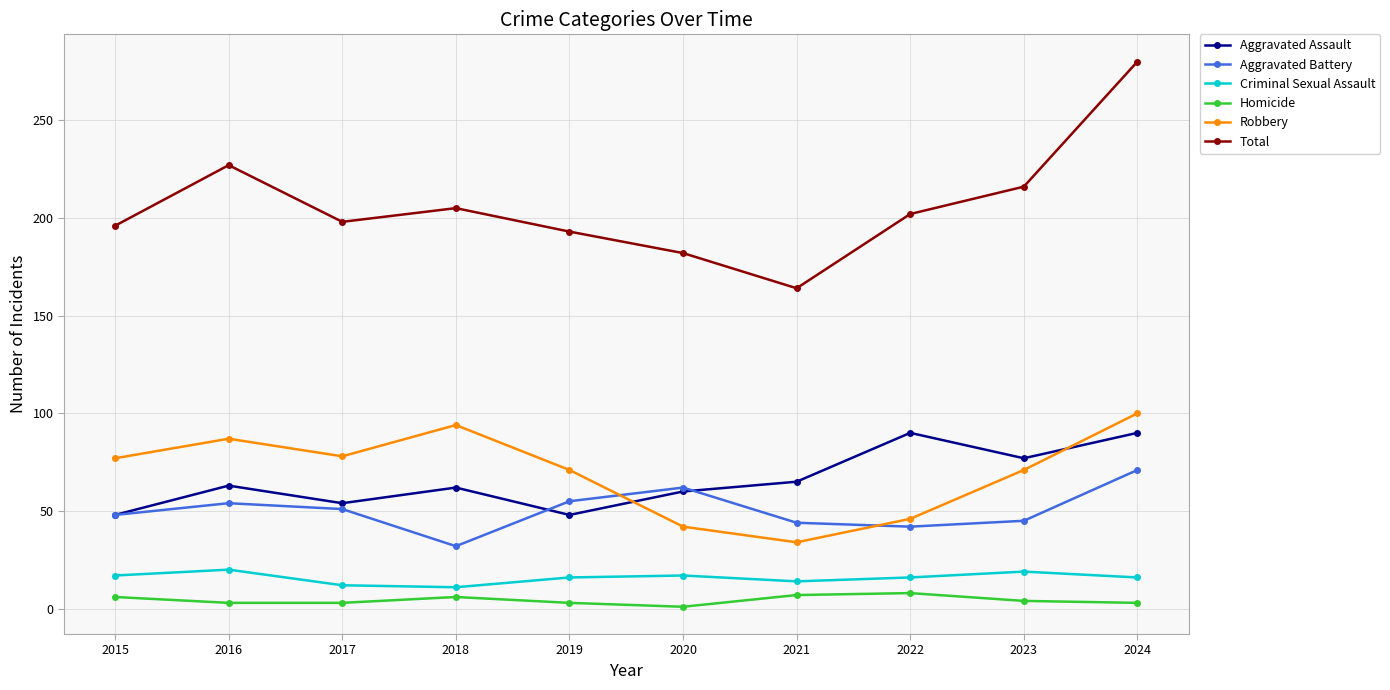

Is it true that Robbery equals 29 at 2016?

False